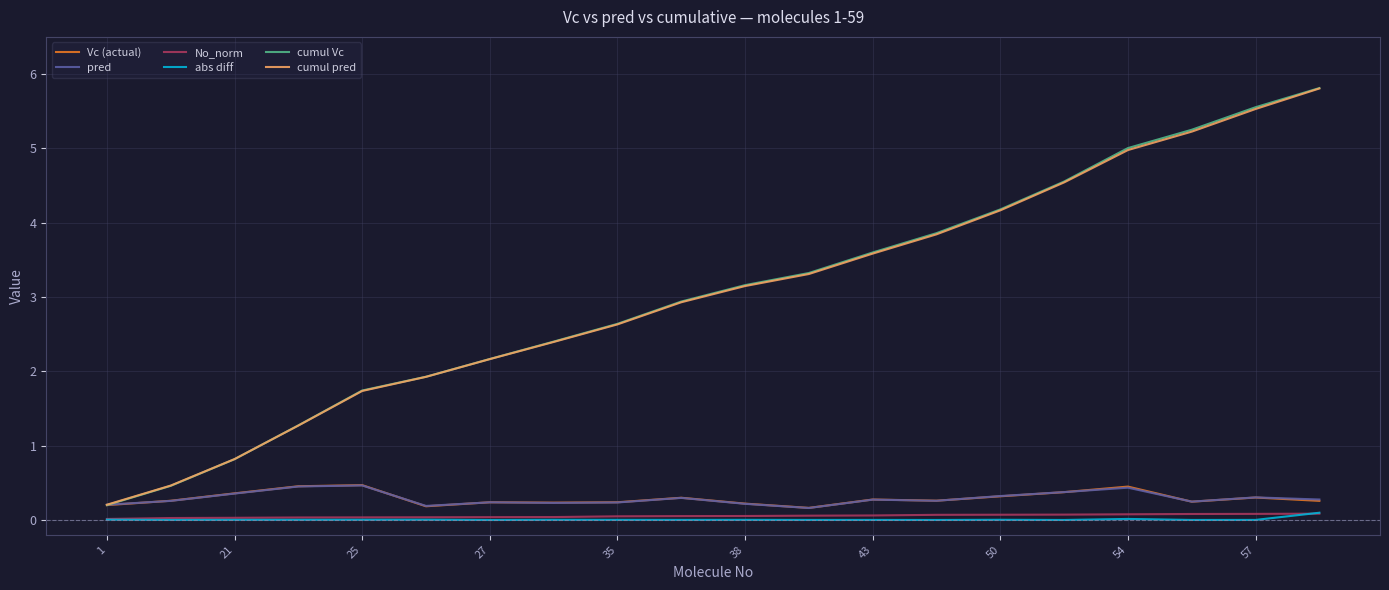

True or false: abs diff and cumul pred intersect in this chart.

False